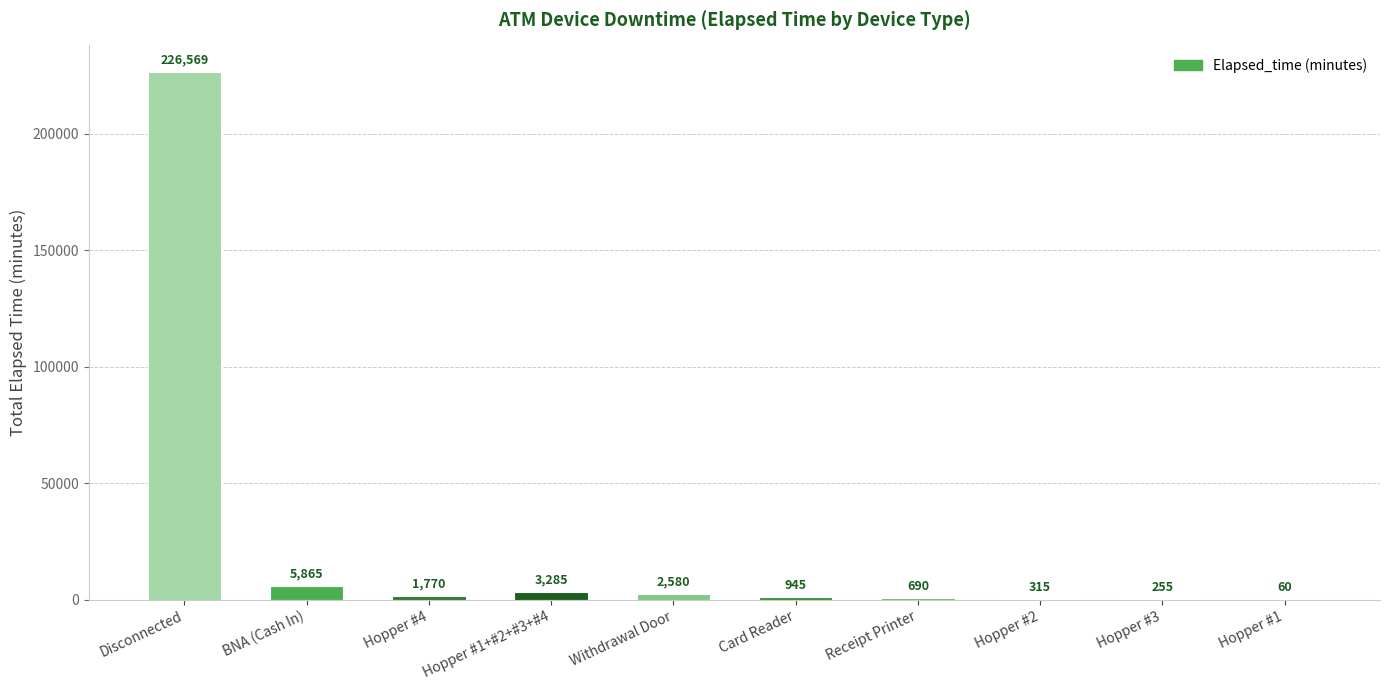

Are the bars horizontal?

No